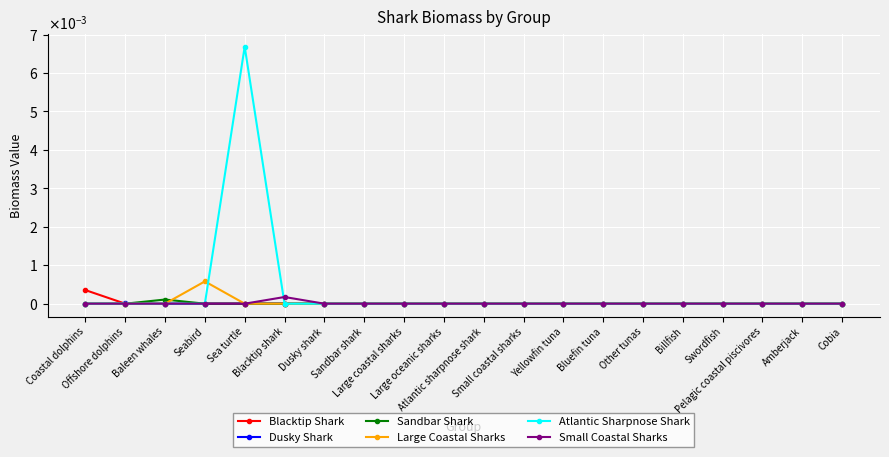

At Seabird, list the series in order from largest to smallest.

Large Coastal Sharks, Blacktip Shark, Dusky Shark, Sandbar Shark, Atlantic Sharpnose Shark, Small Coastal Sharks